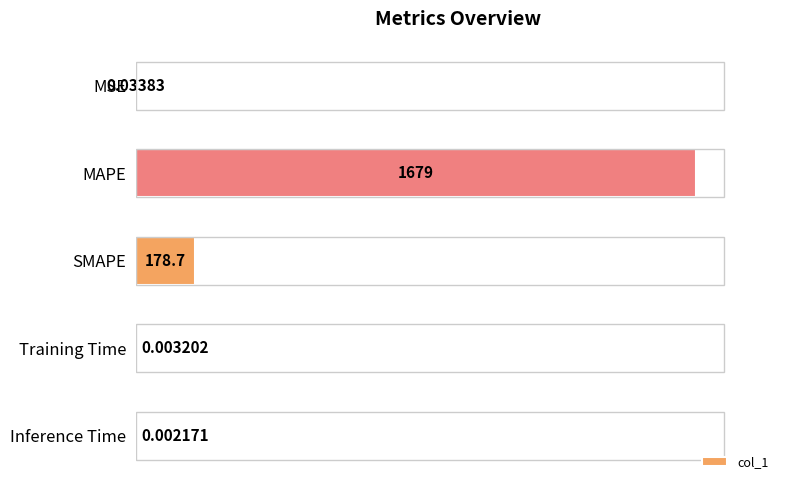

At which category does the chart reach its peak across all series?

MAPE